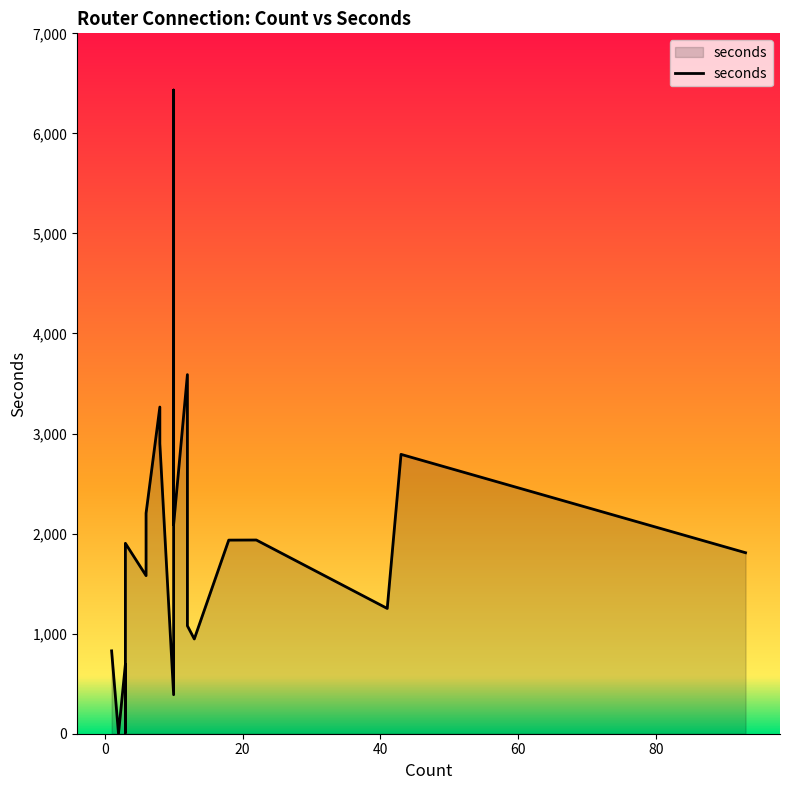

True or false: there are more than 1 points higher than both neighbors.

True